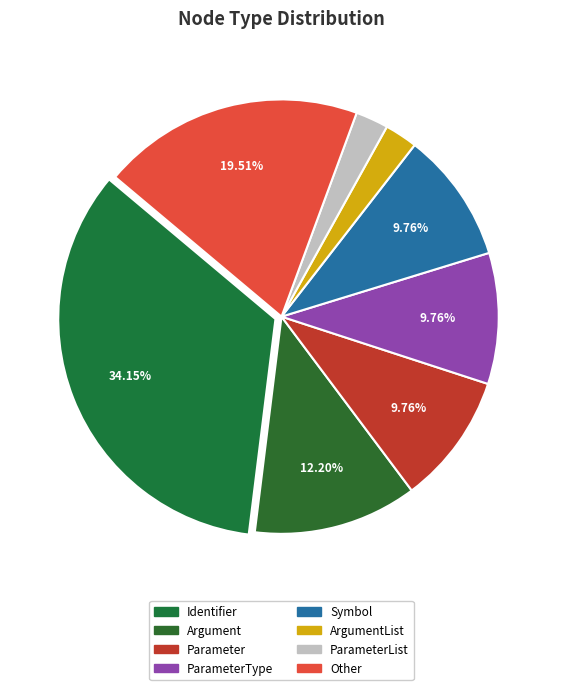

Count the number of slices in the pie.

8